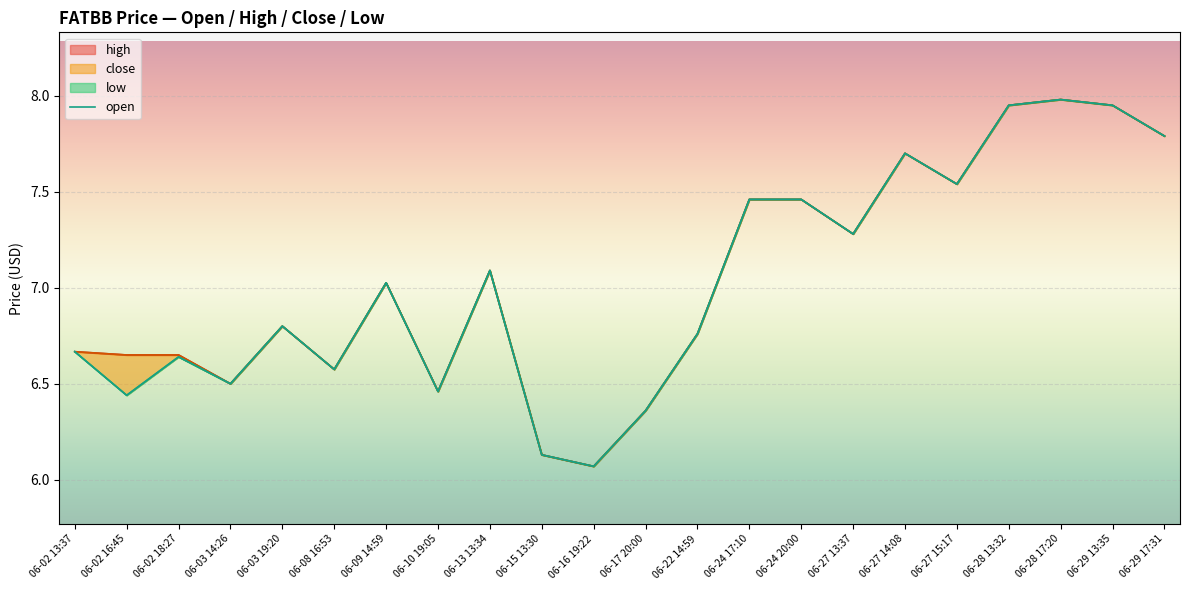

What is the sum of all values?

154.6